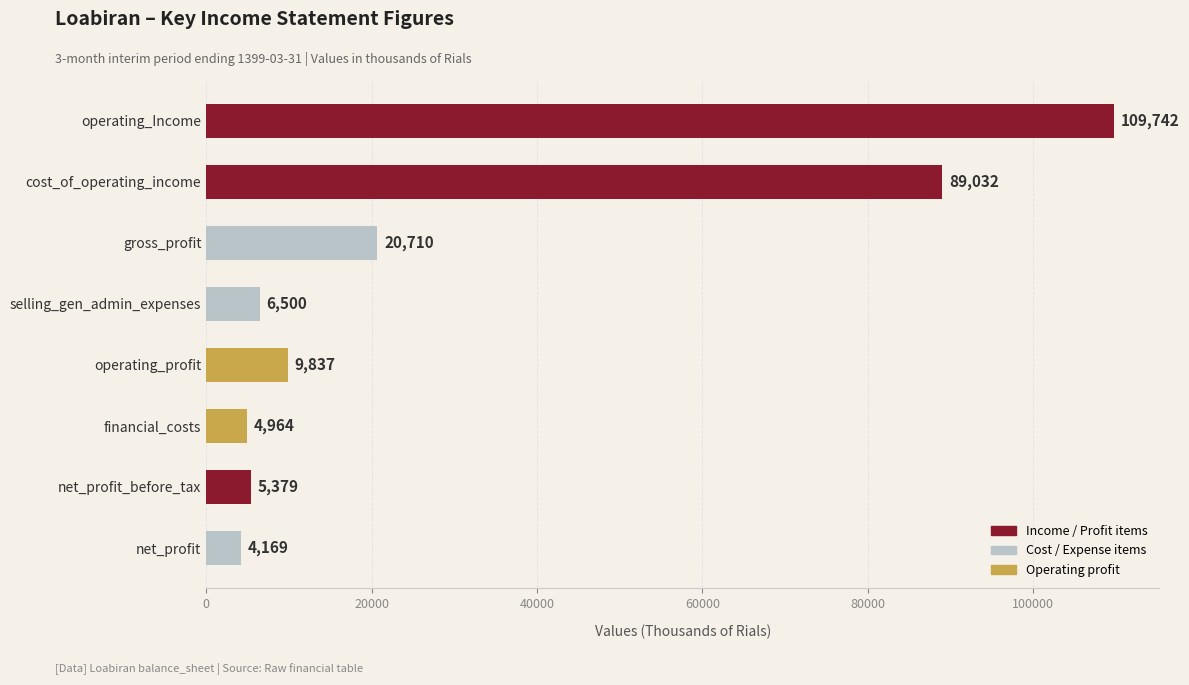

What is the value of the 1st bar from the top?

109742